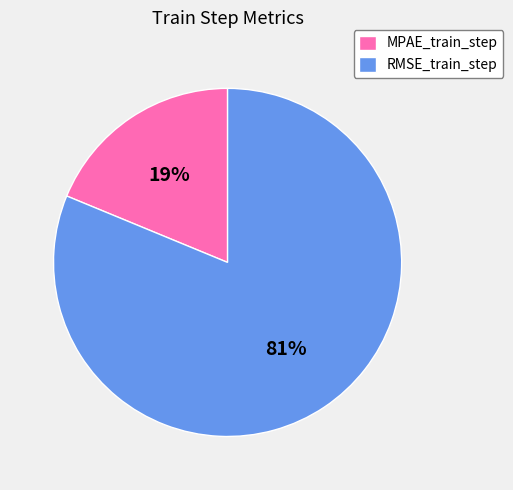

Does MPAE_train_step account for over 50% of the chart?

No